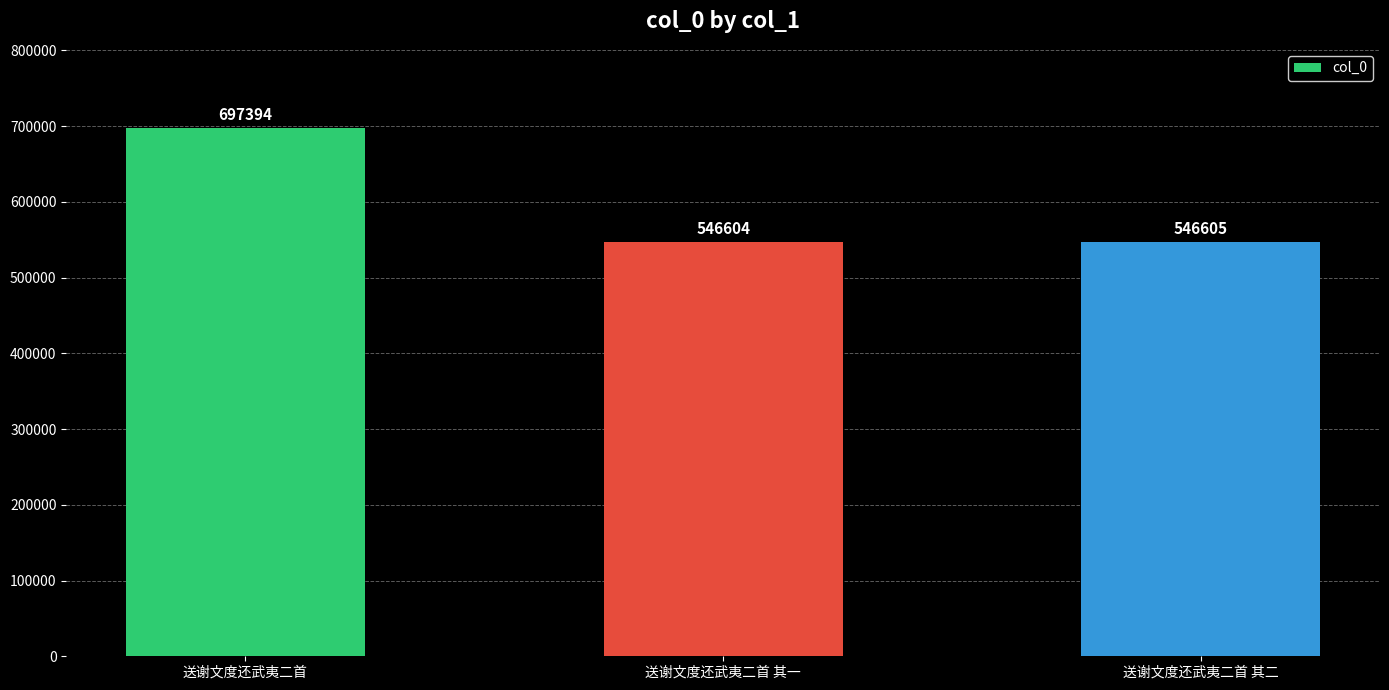

Which category has the highest value across all series?

送谢文度还武夷二首